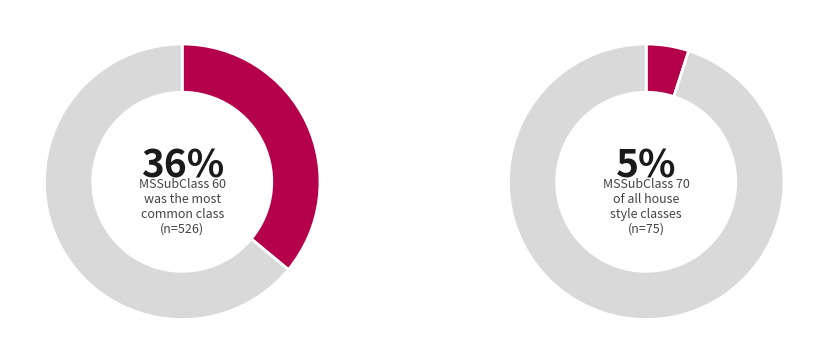

Is there a majority slice in this chart?

No